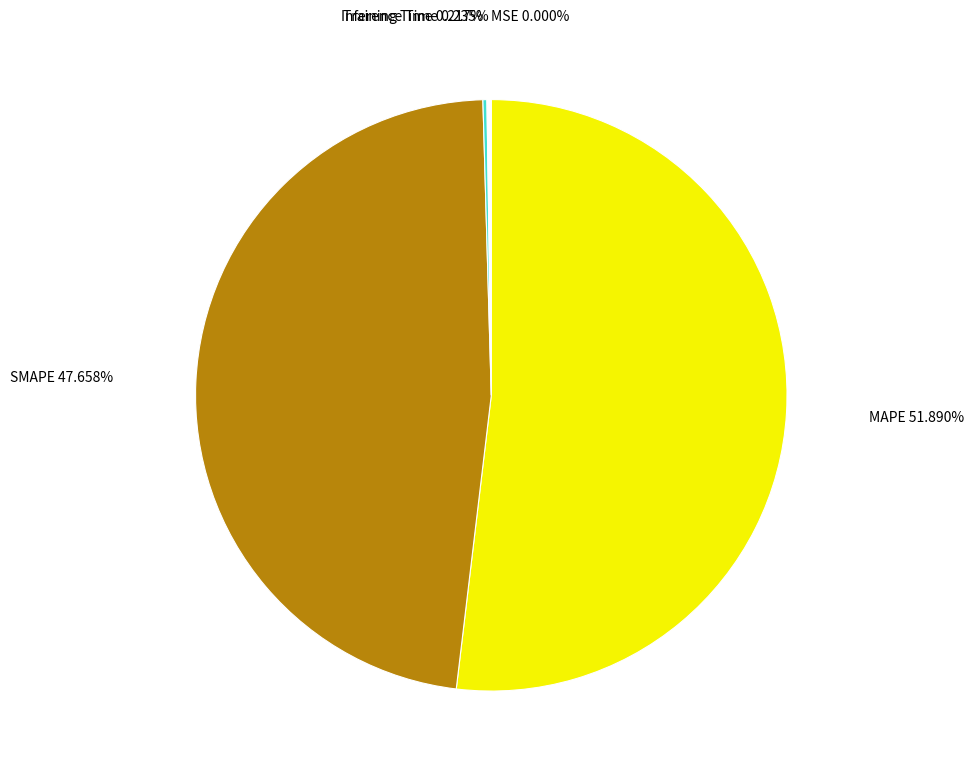

What is the ratio of the value at SMAPE to the value at MAPE?

0.9